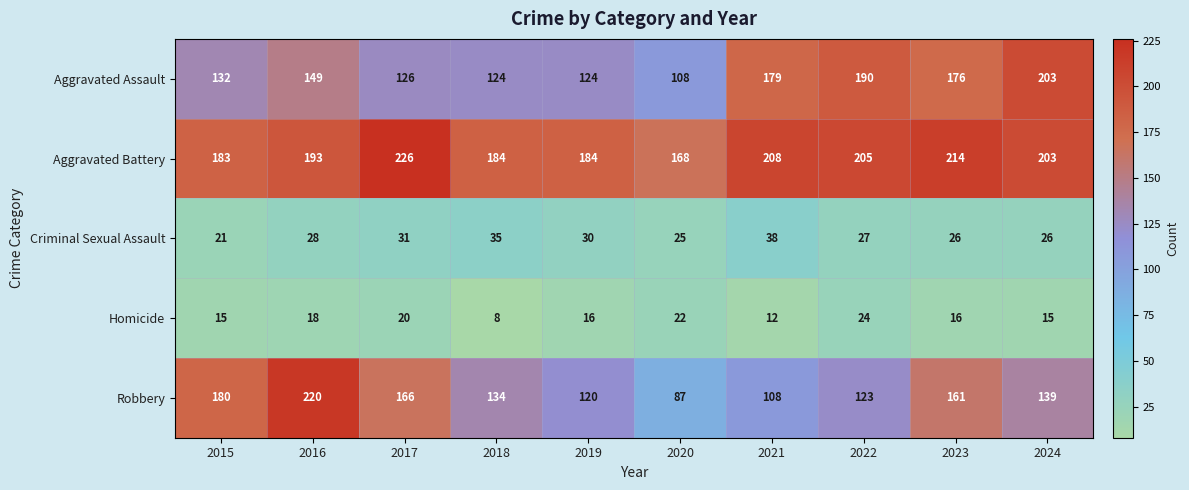

What is the greatest value displayed?

226